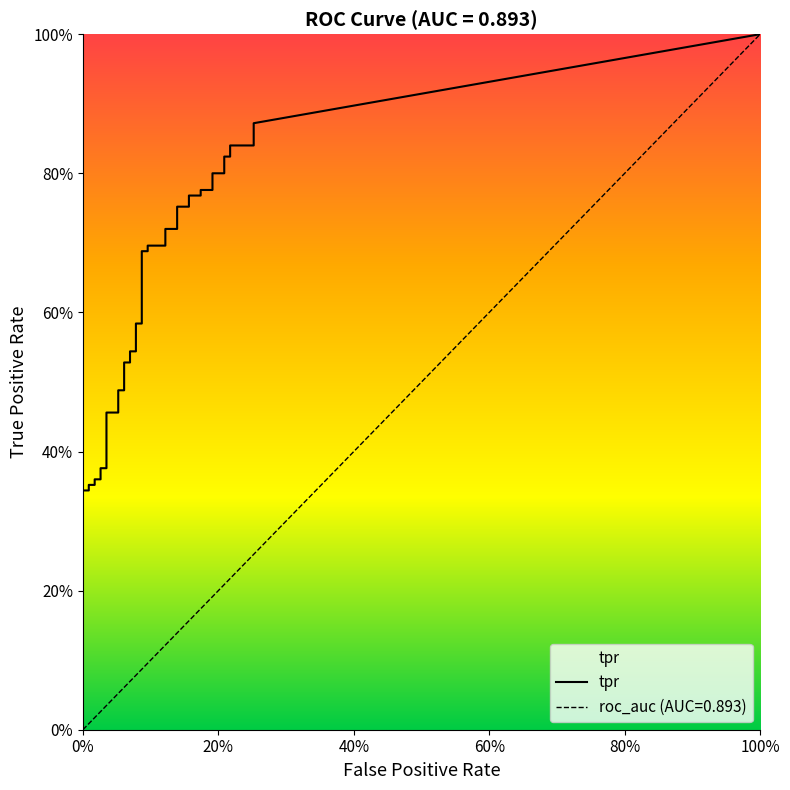

What is the value of the tpr point at the 35th from the left?

0.8